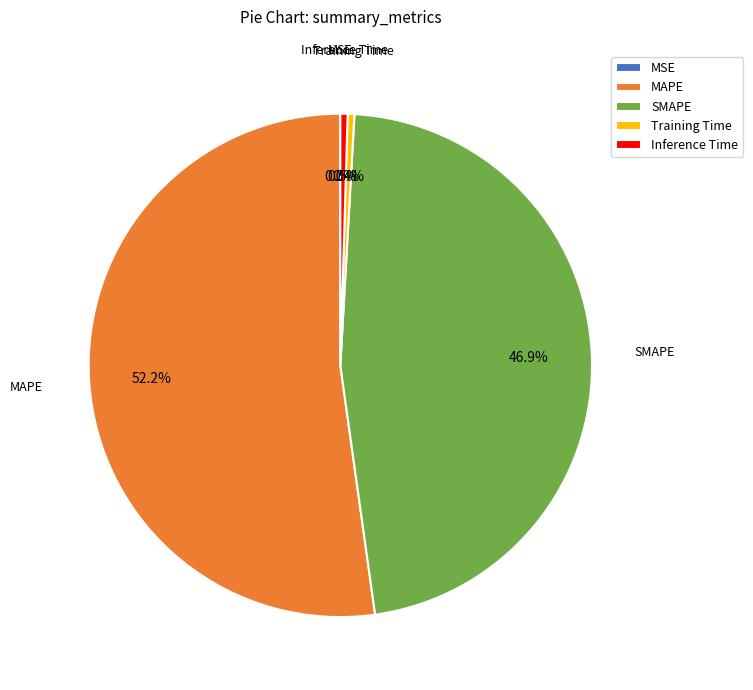

Combined, do MAPE and Training Time account for over 50%?

Yes